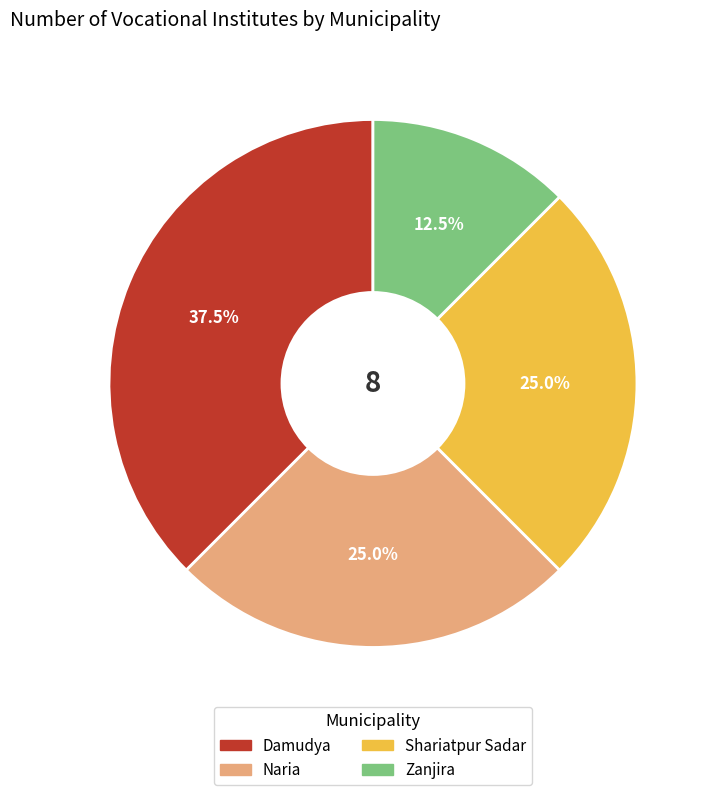

Does Damudya account for over 50% of the chart?

No